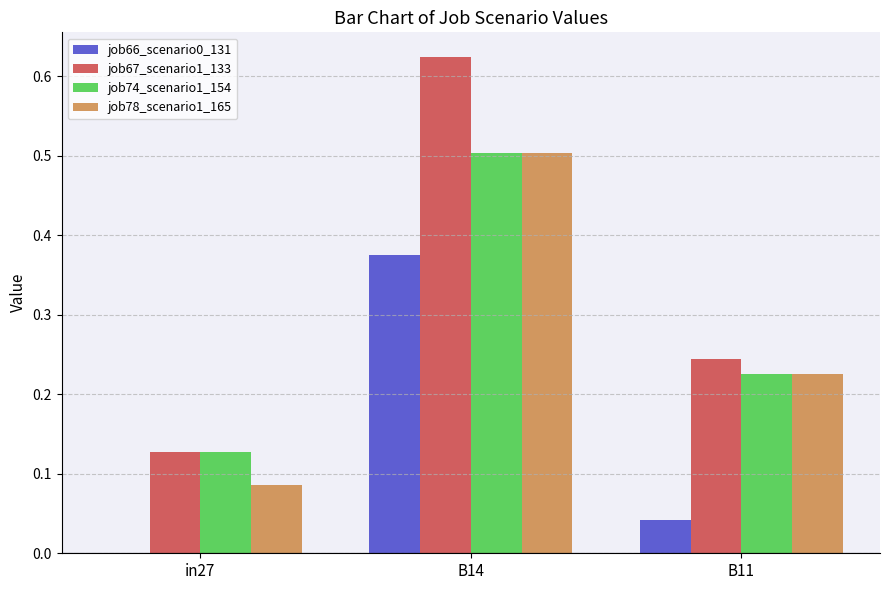

What is the sum of the job78_scenario1_165 values at B11 and B14?

0.7